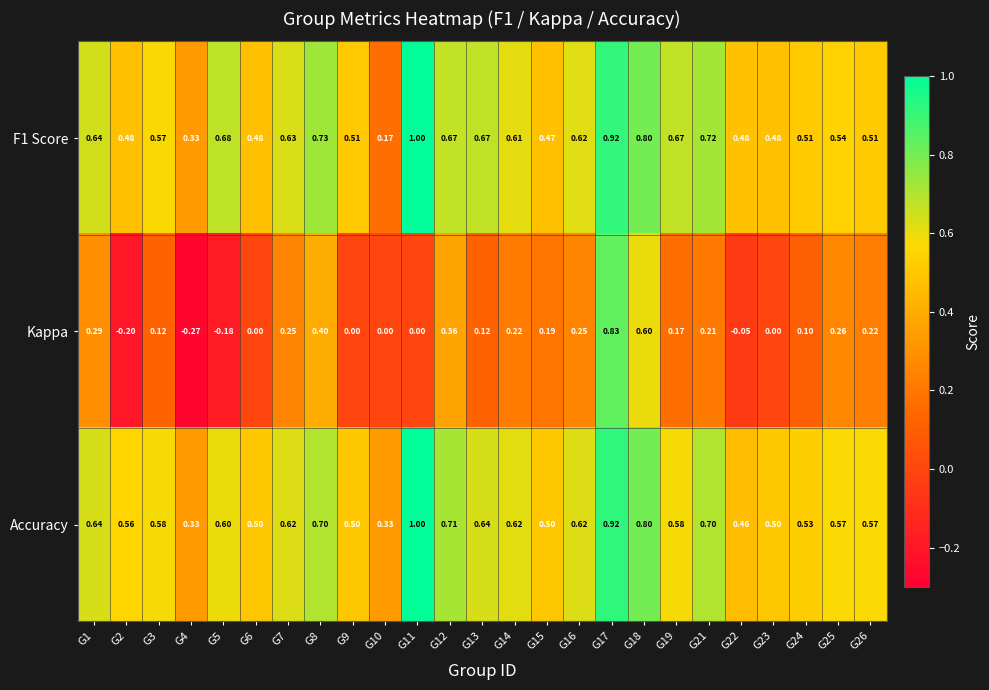

How many series are shown in this chart?

3